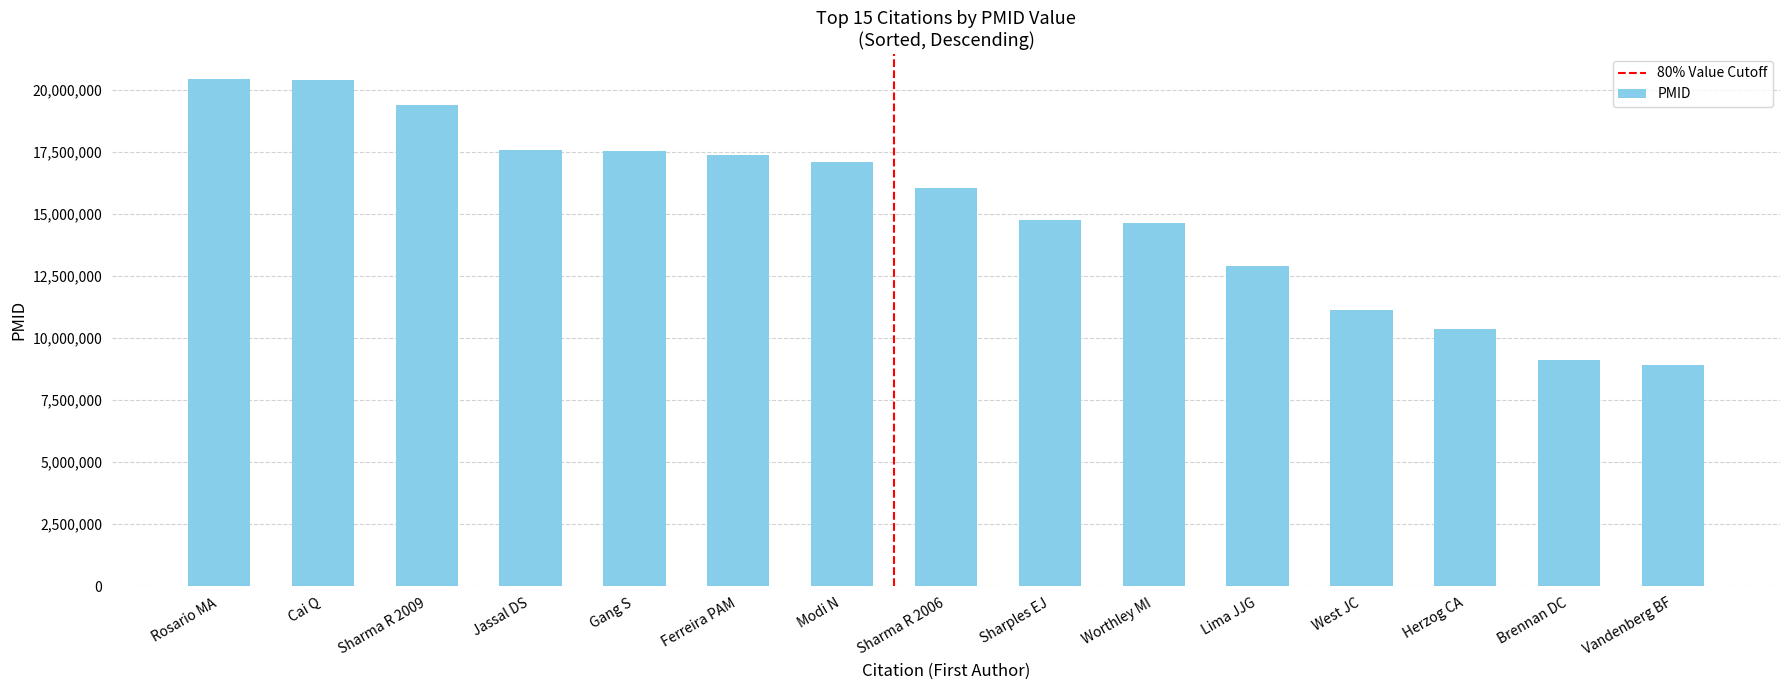

Approximately how many times larger is the value at Vandenberg BF compared to Worthley MI?

0.6